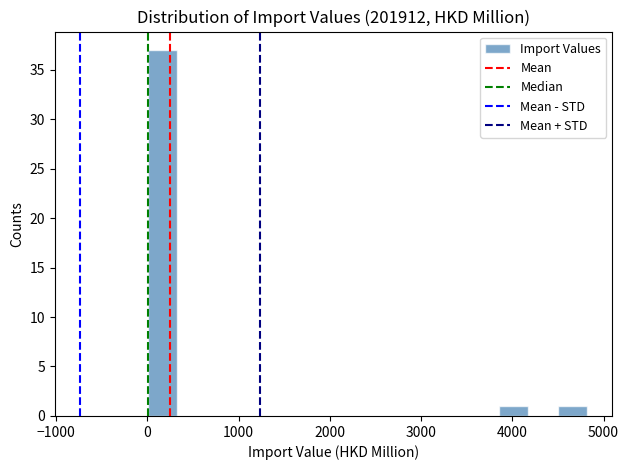

Around what value on the x-axis is the tallest bar? Give the approximate position of its centre, as read against the axis.

200